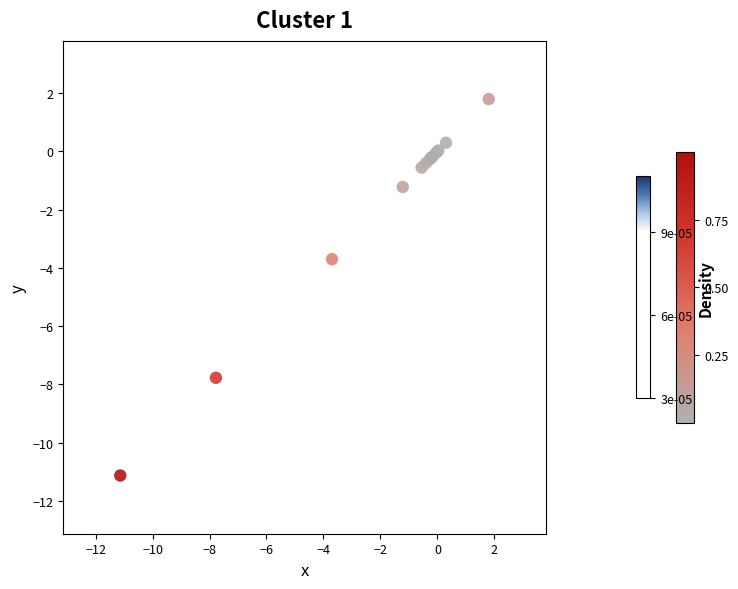

What Y value in the scatter plot is closest to -4?

-3.7